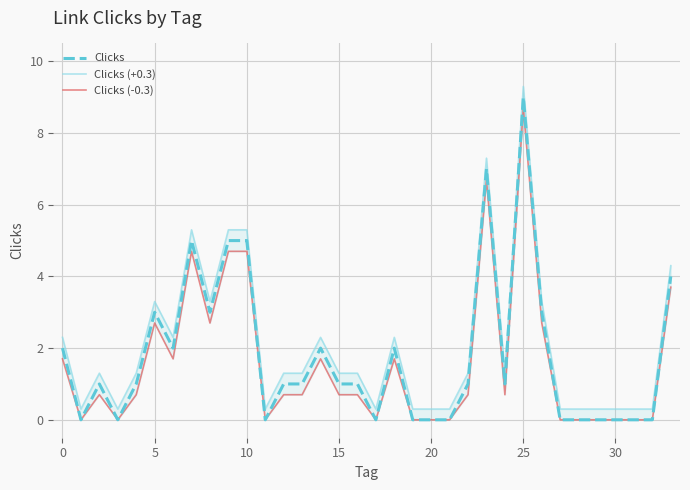

How many data points in Clicks are less than 1?

13